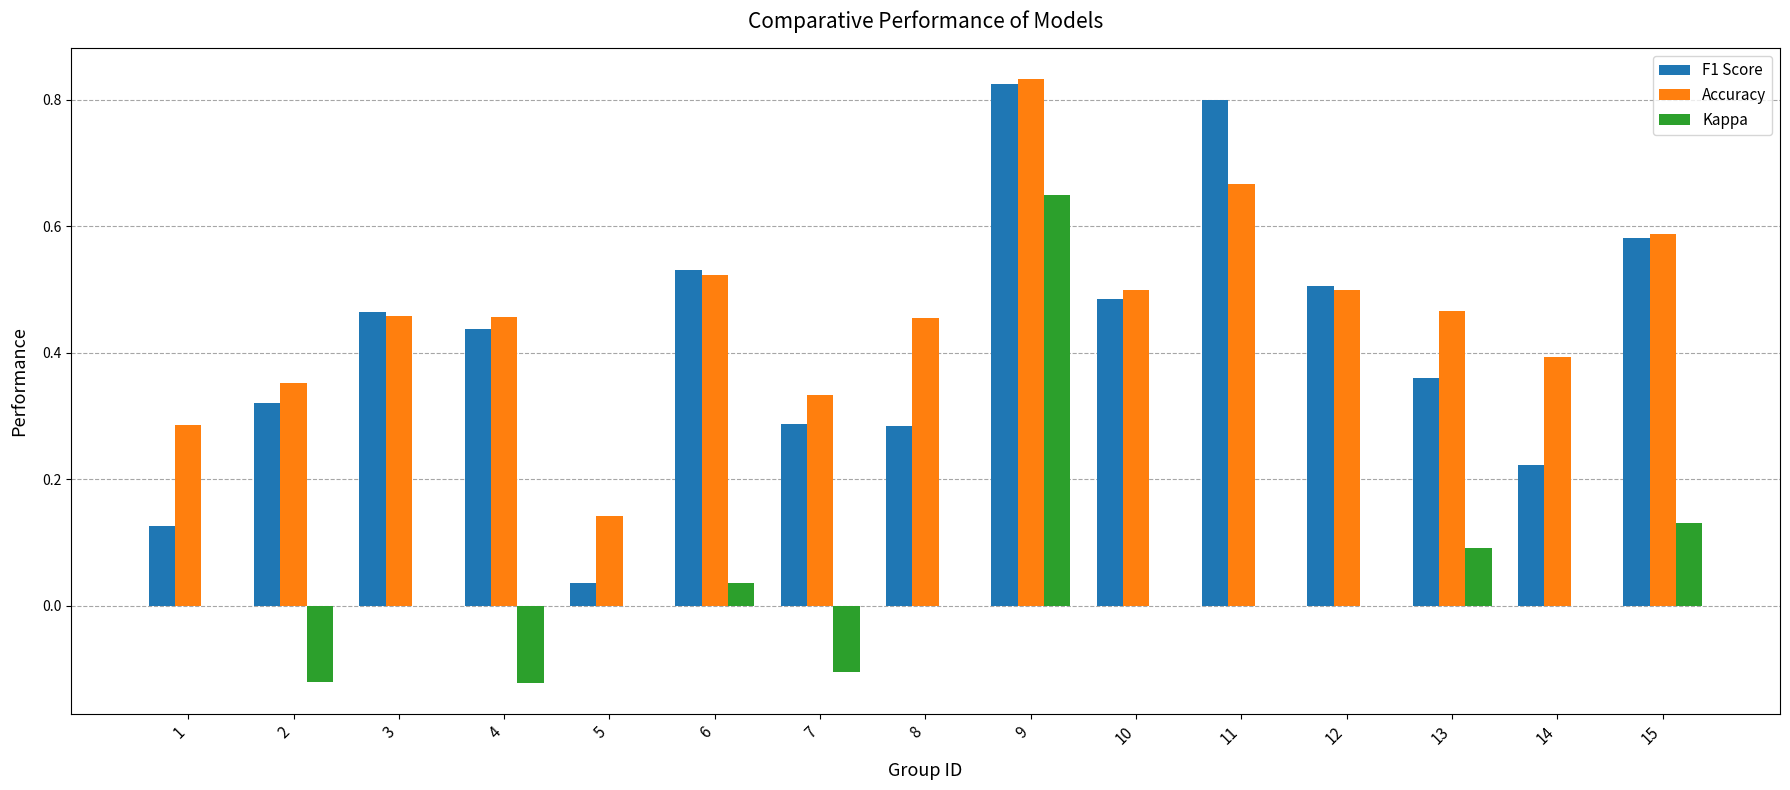

How many distinct data groups are displayed?

3